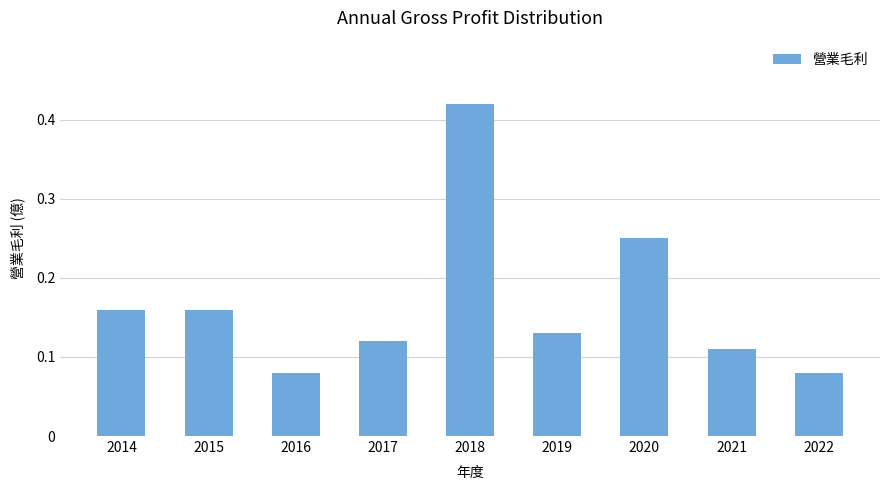

What is the sum of the values at 2021 and 2015?

0.3